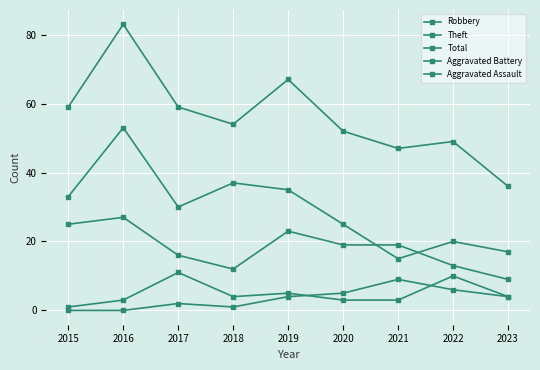

Where is the first local minimum for Theft?

2017